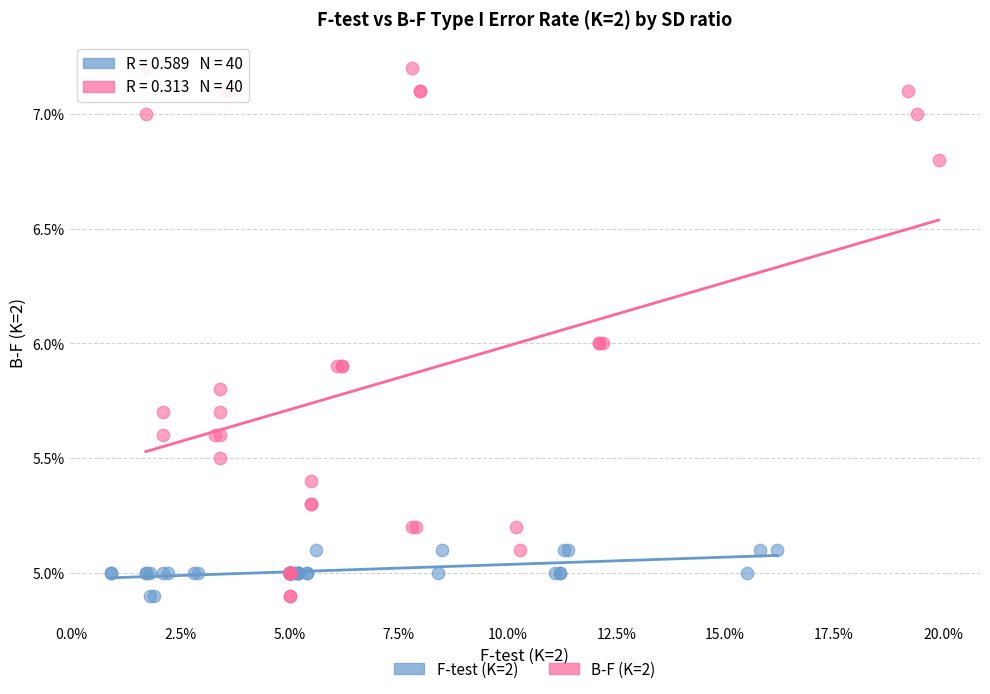

What are all the series names shown in the legend?

F-test (K=2), B-F (K=2)